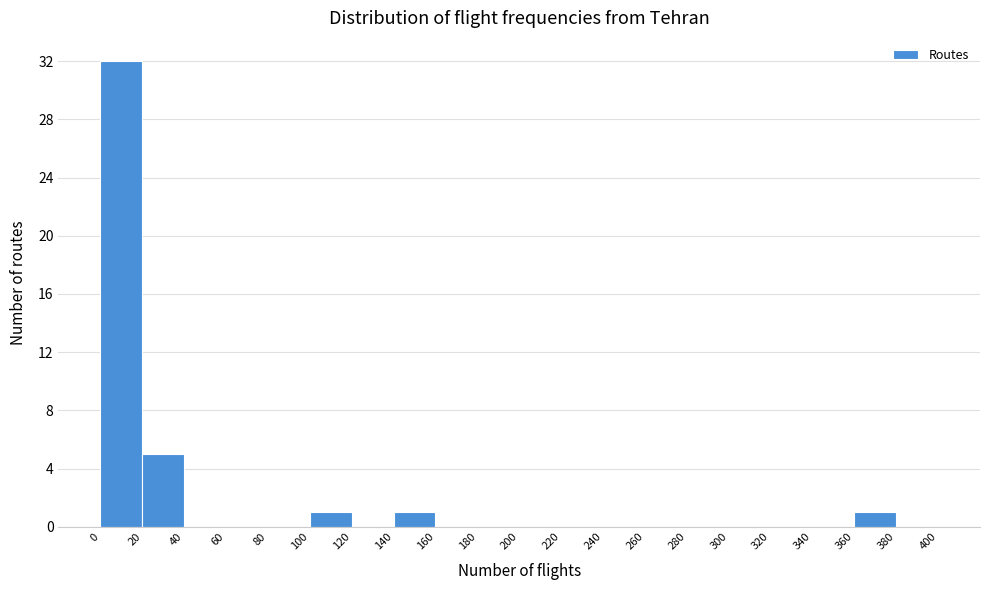

Reading left to right, list every bar in this chart as the range it spans on the x-axis followed by its height. The values are not printed on the chart, so give them approximately, as read against the axis.

0 to 20: 32
20 to 40: 5
40 to 60: 0
60 to 80: 0
80 to 100: 0
100 to 120: 1
120 to 140: 0
140 to 160: 1
160 to 180: 0
180 to 200: 0
200 to 220: 0
220 to 240: 0
240 to 260: 0
260 to 280: 0
280 to 300: 0
300 to 320: 0
320 to 340: 0
340 to 360: 0
360 to 380: 1
380 to 400: 0